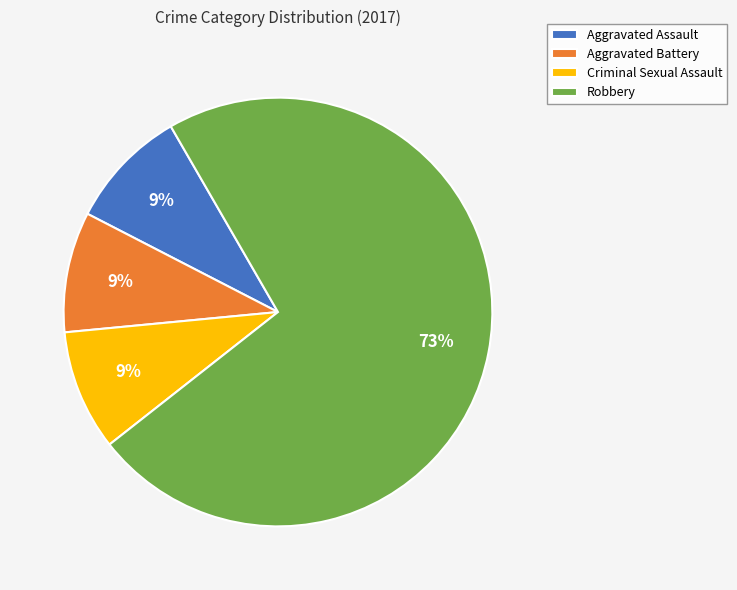

What is the largest slice in the pie chart?

Robbery